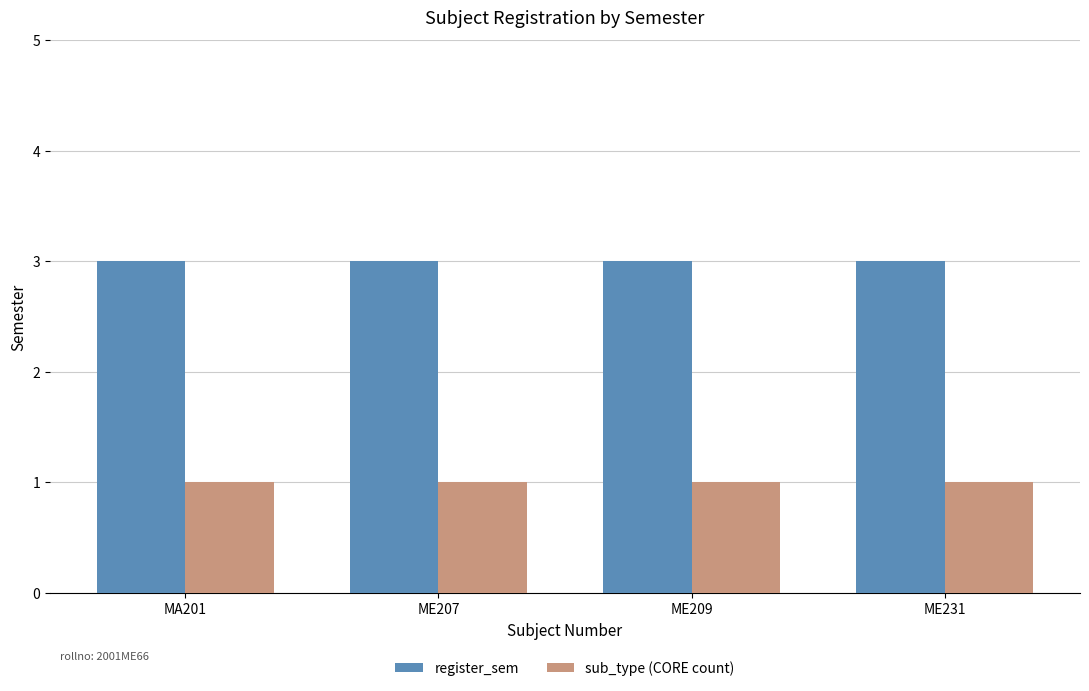

What value does the sub_type (CORE count) series have at ME209?

1